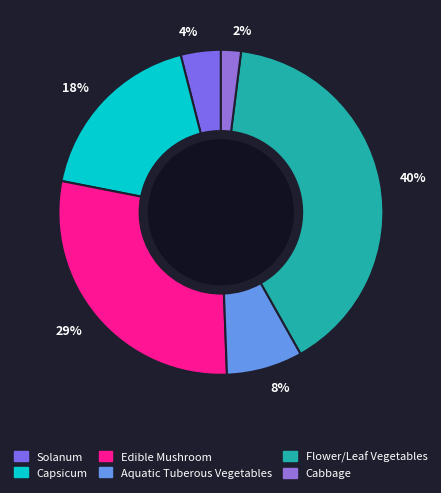

What is the ratio of the value at 40% to the value at 2%?

20.0